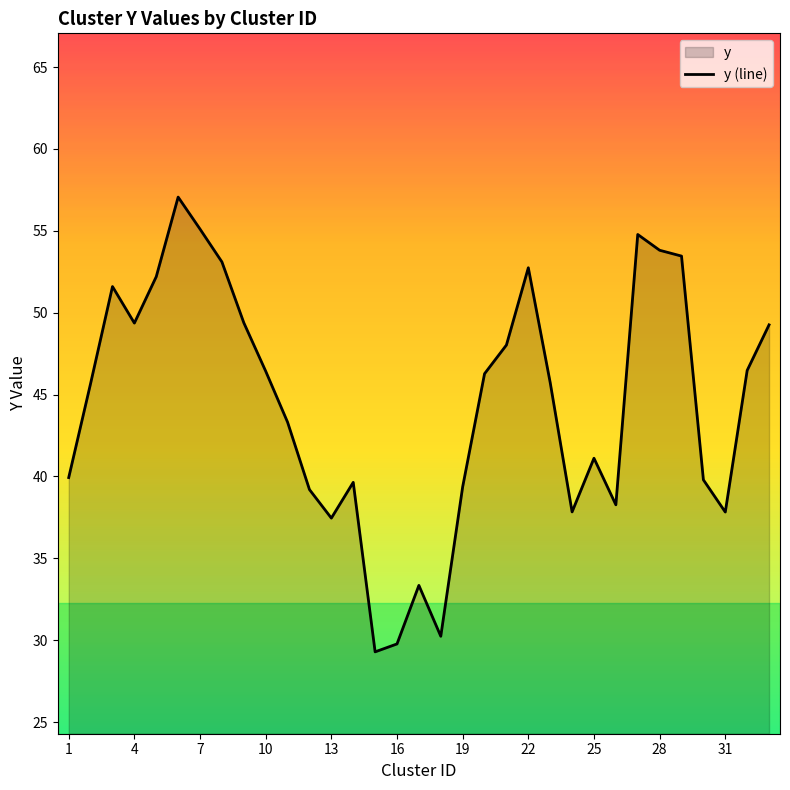

What is the approximate value at 1?

39.9